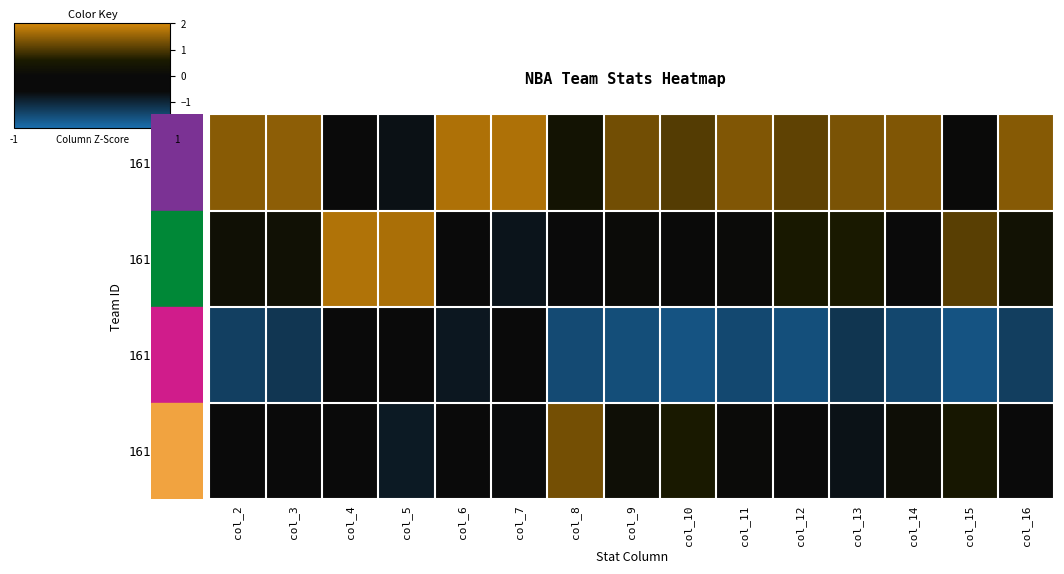

Reading left to right, list all the values displayed in this chart.

1610612754: col_2=1.4	col_3=1.5	col_4=-0.5	col_5=-0.7	col_6=1.7	col_7=1.7	col_8=0.4	col_9=1.3	col_10=1.0	col_11=1.4	col_12=1.1	col_13=1.3	col_14=1.4	col_15=0.0	col_16=1.4
1610612746: col_2=0.2	col_3=0.3	col_4=1.7	col_5=1.7	col_6=-0.5	col_7=-0.7	col_8=-0.1	col_9=0.1	col_10=0.0	col_11=0.1	col_12=0.5	col_13=0.6	col_14=-0.1	col_15=1.1	col_16=0.3
1610612743: col_2=-1.3	col_3=-1.2	col_4=-0.6	col_5=-0.2	col_6=-0.8	col_7=-0.4	col_8=-1.5	col_9=-1.5	col_10=-1.6	col_11=-1.5	col_12=-1.6	col_13=-1.2	col_14=-1.4	col_15=-1.6	col_16=-1.3
1610612737: col_2=-0.3	col_3=-0.5	col_4=-0.6	col_5=-0.8	col_6=-0.4	col_7=-0.6	col_8=1.3	col_9=0.2	col_10=0.6	col_11=0.0	col_12=-0.1	col_13=-0.7	col_14=0.2	col_15=0.5	col_16=-0.4